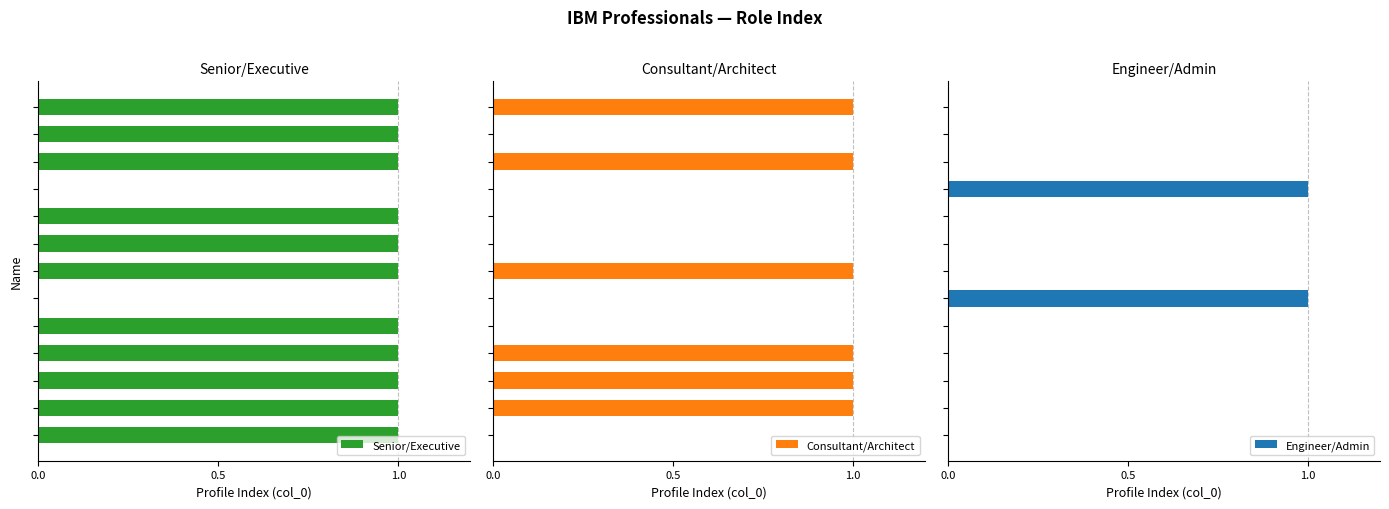

How many Engineer/Admin values are between 0 and 1?

13